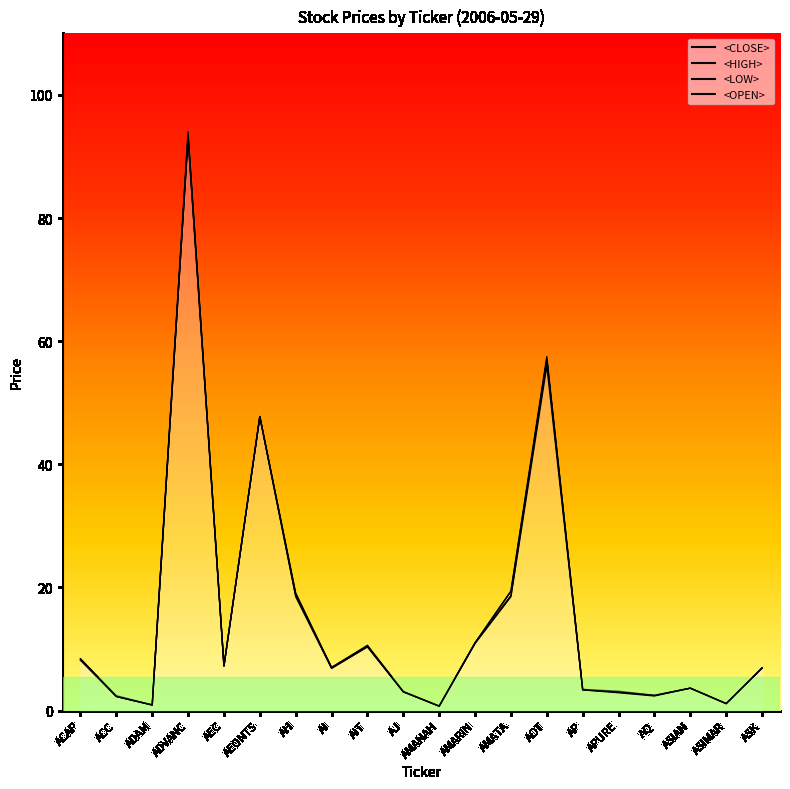

What position from the right is APURE?

5